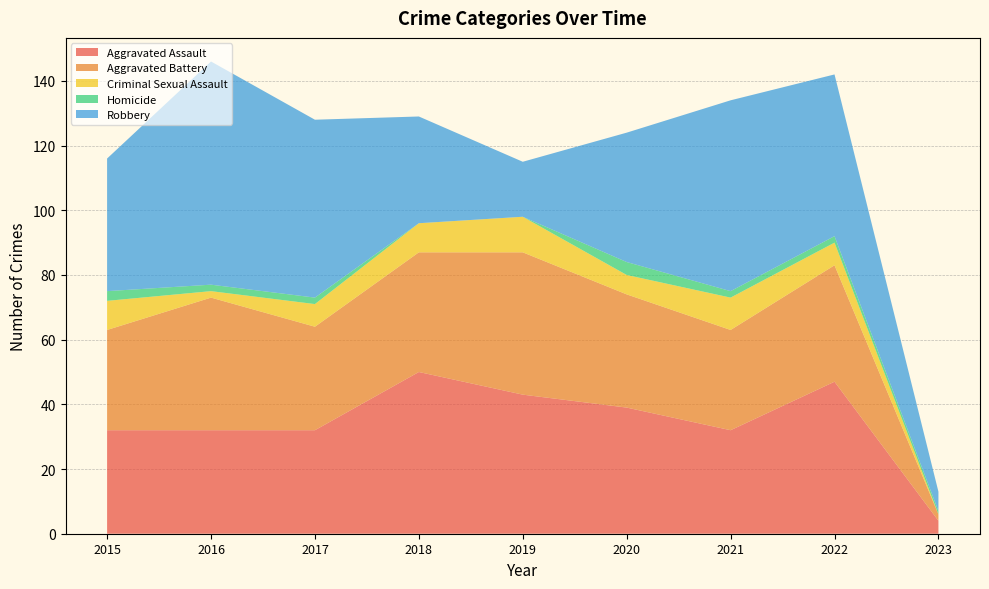

Reading left to right, transcribe all the data shown in this chart.

Aggravated Assault: 32	32	32	50	43	39	32	47	4
Aggravated Battery: 31	41	32	37	44	35	31	36	2
Criminal Sexual Assault: 9	2	7	9	11	6	10	7	0
Homicide: 3	2	2	0	0	4	2	2	1
Robbery: 41	69	55	33	17	40	59	50	6